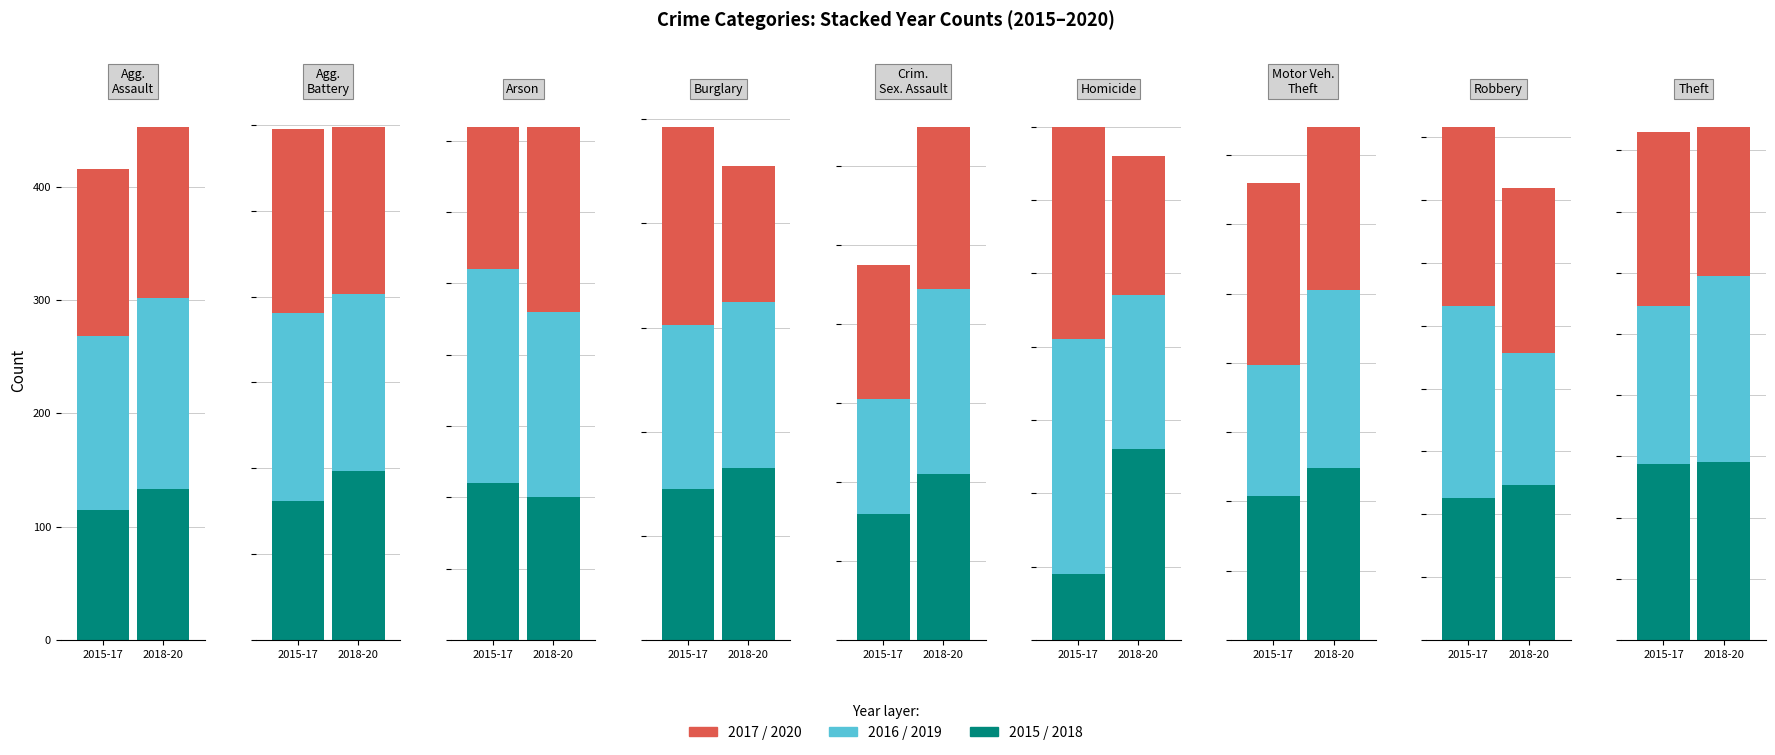

Where is 2015 nearest to the value 364?

Robbery